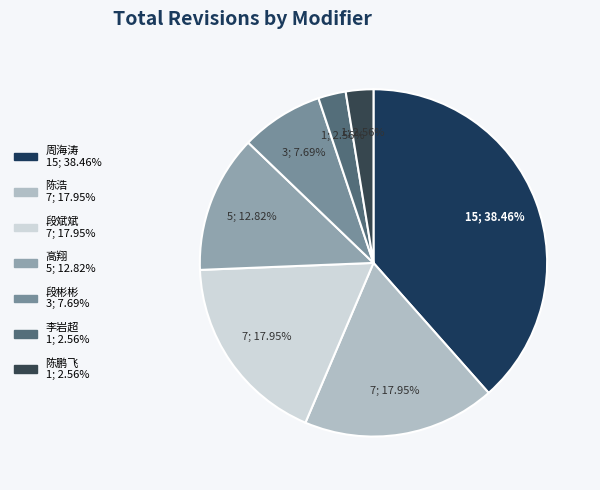

Is 高翔 the majority of the pie?

No